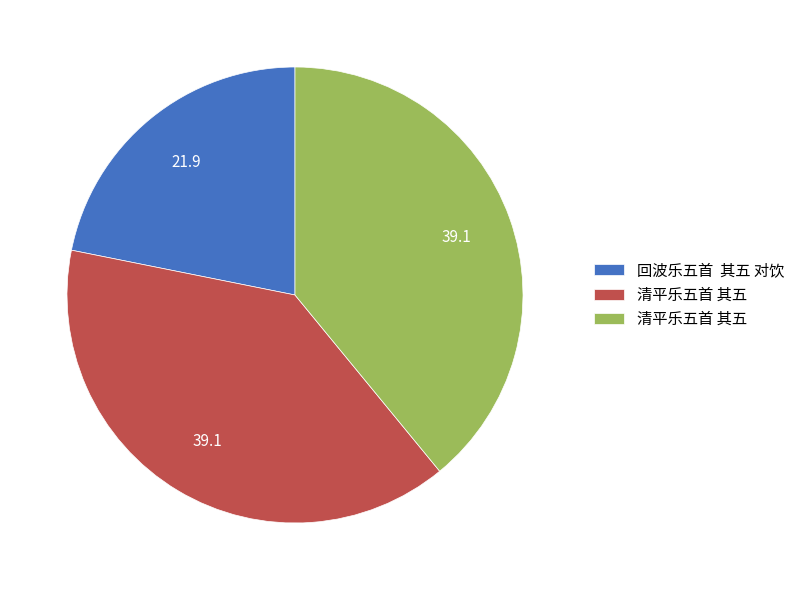

Is there a majority slice in this chart?

No